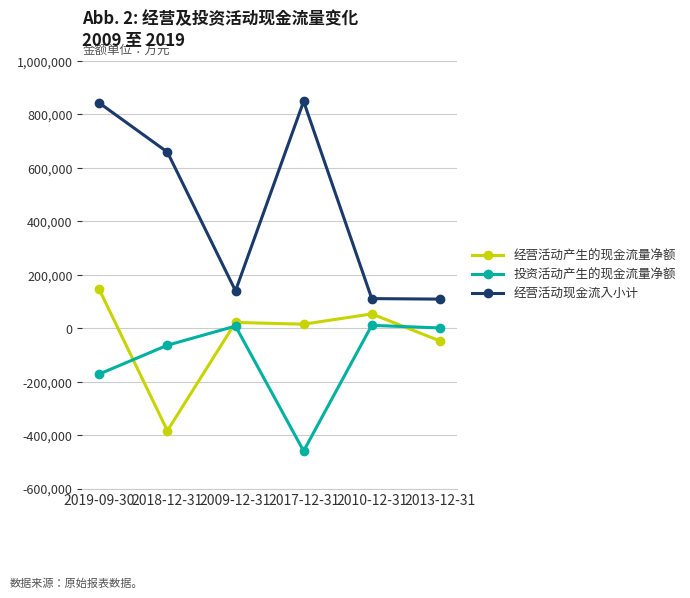

Which series has the largest range (max minus min)?

经营活动现金流入小计